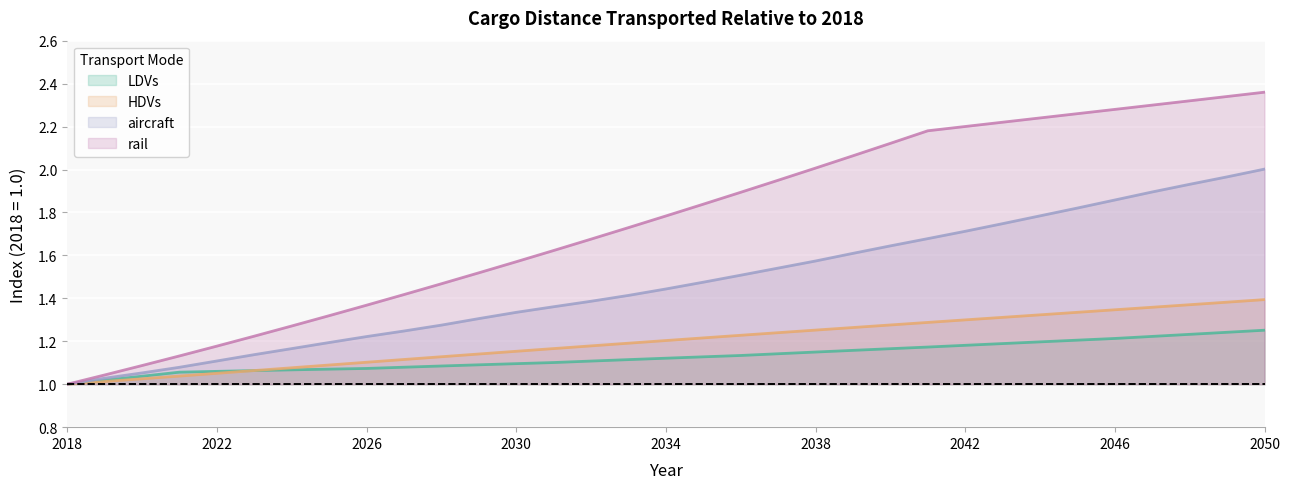

Which series has the widest spread of values?

rail